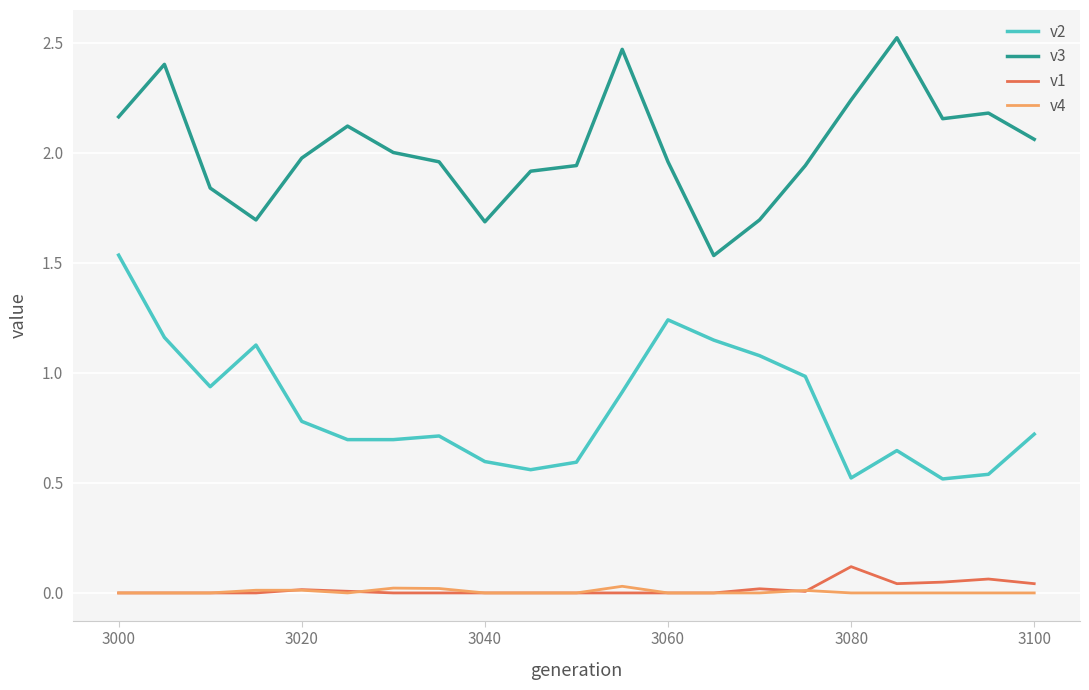

True or false: v2 has more than 1 interior local peaks.

True